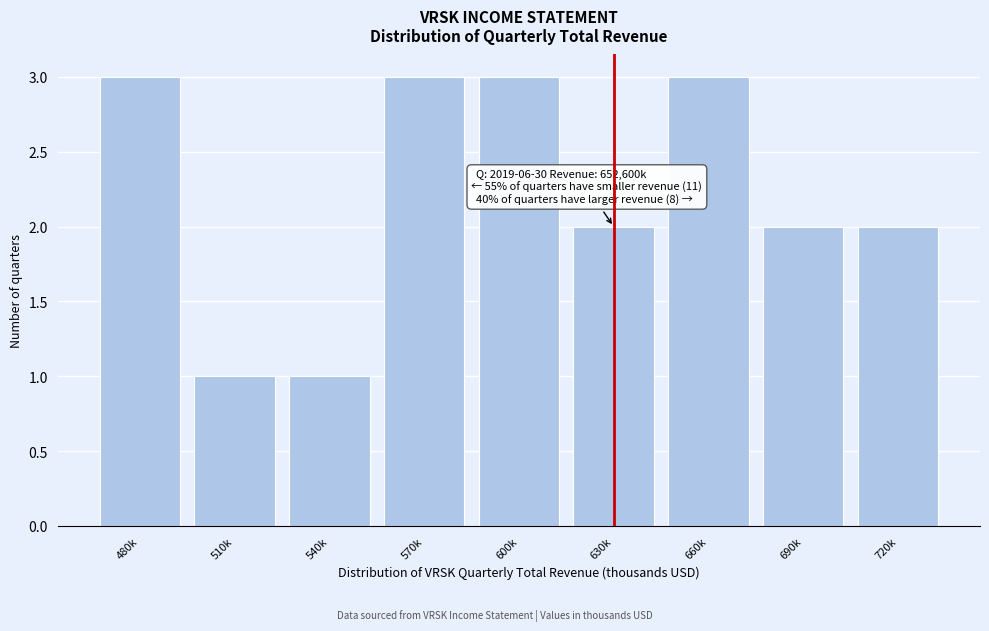

Reading right to left, list all the values displayed in this chart.

720k=2	690k=2	660k=3	630k=2	600k=3	570k=3	540k=1	510k=1	480k=3